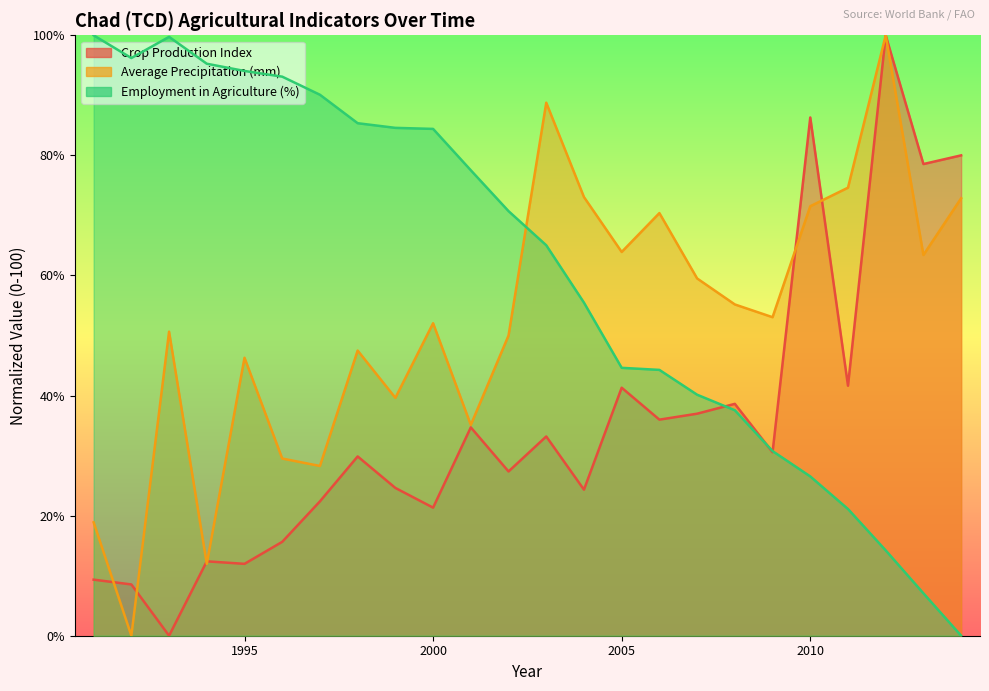

What is the difference between the Crop Production Index values at 2003 and 2013?

45.4